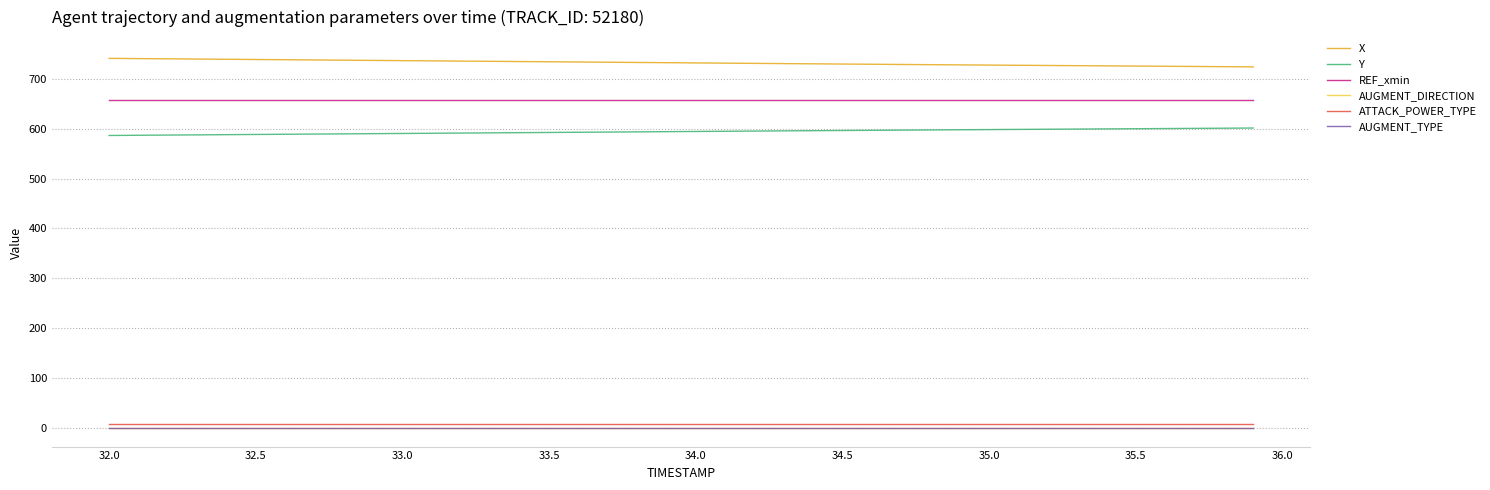

True or false: REF_xmin and Y intersect in this chart.

False